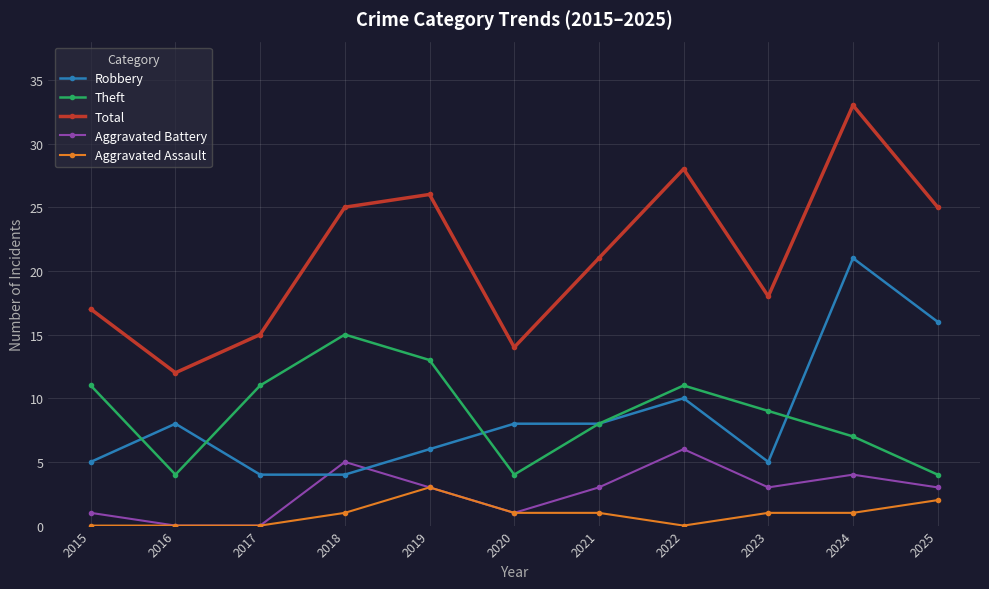

The Theft series shows 13 at 2019. True or false?

True